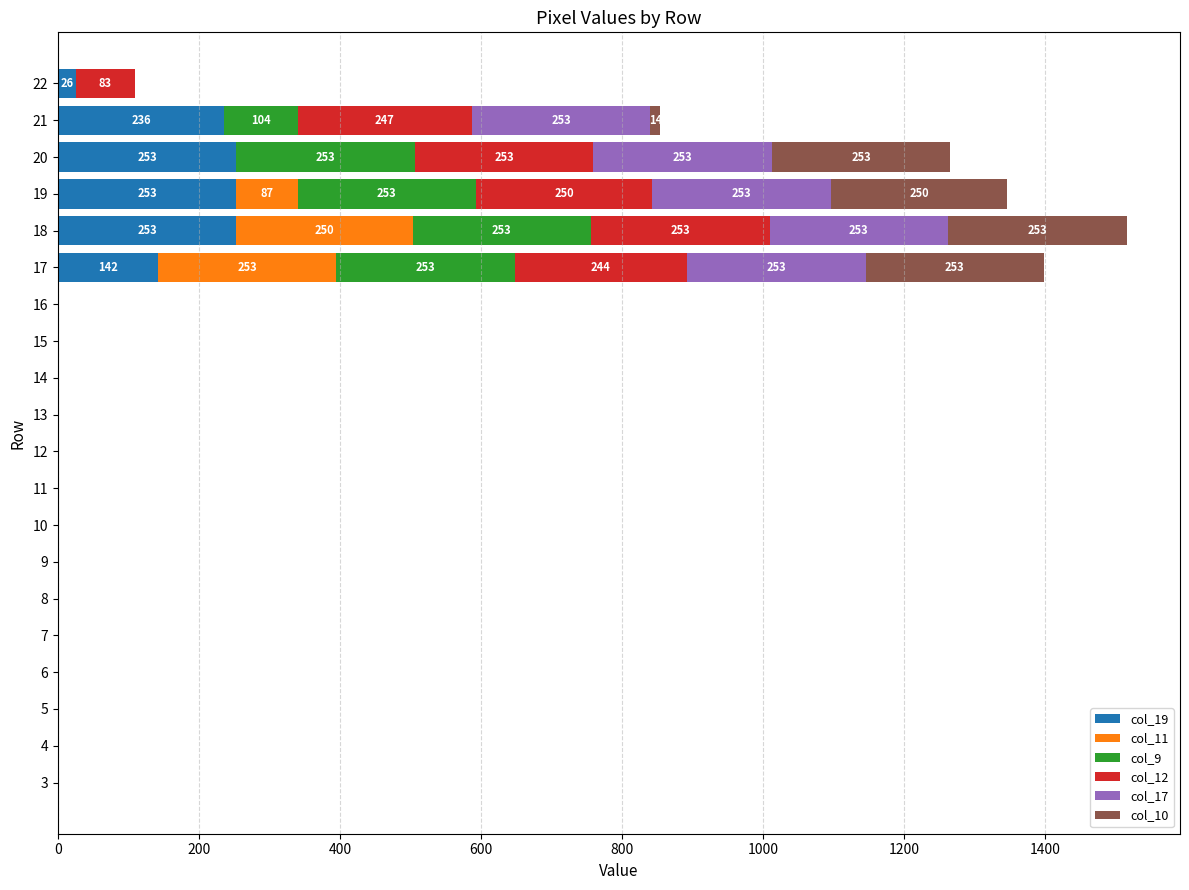

Between 11 and 13, which series saw the biggest shift?

col_19